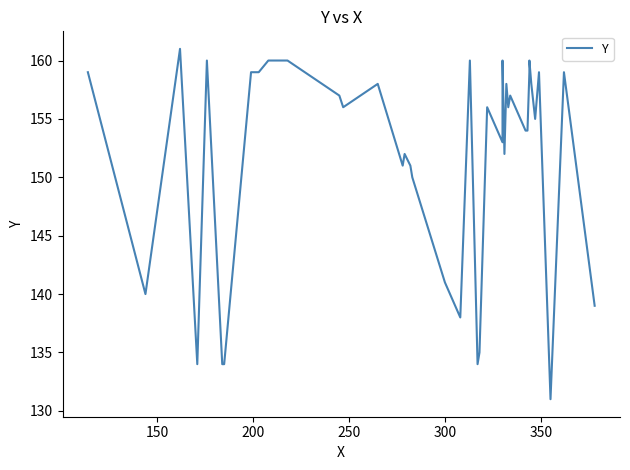

Is it true that the value at 38 is 273?

False